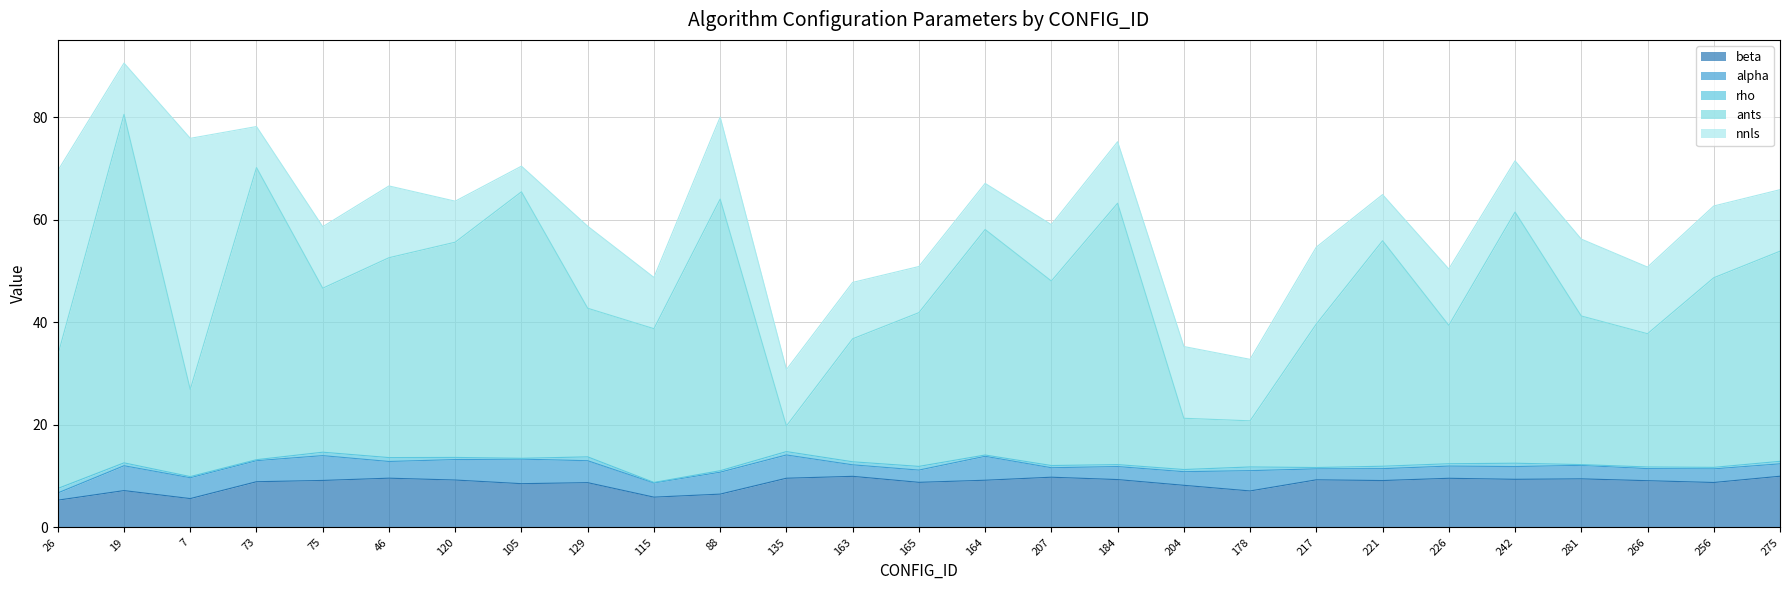

Between 135 and 184, which series saw the biggest shift?

ants